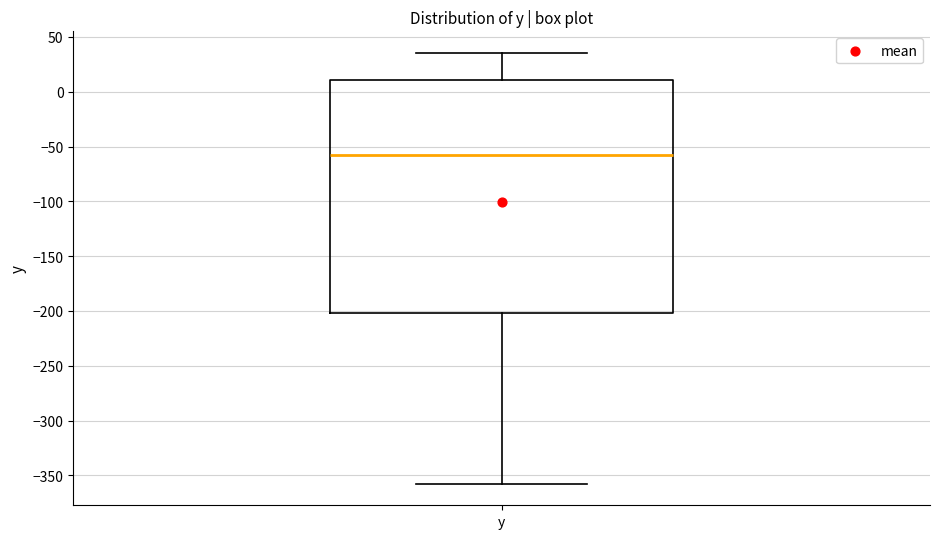

Where does the upper whisker of the box for y end on the y-axis? The values are not printed on the chart, so give them approximately, as read against the axis.

35